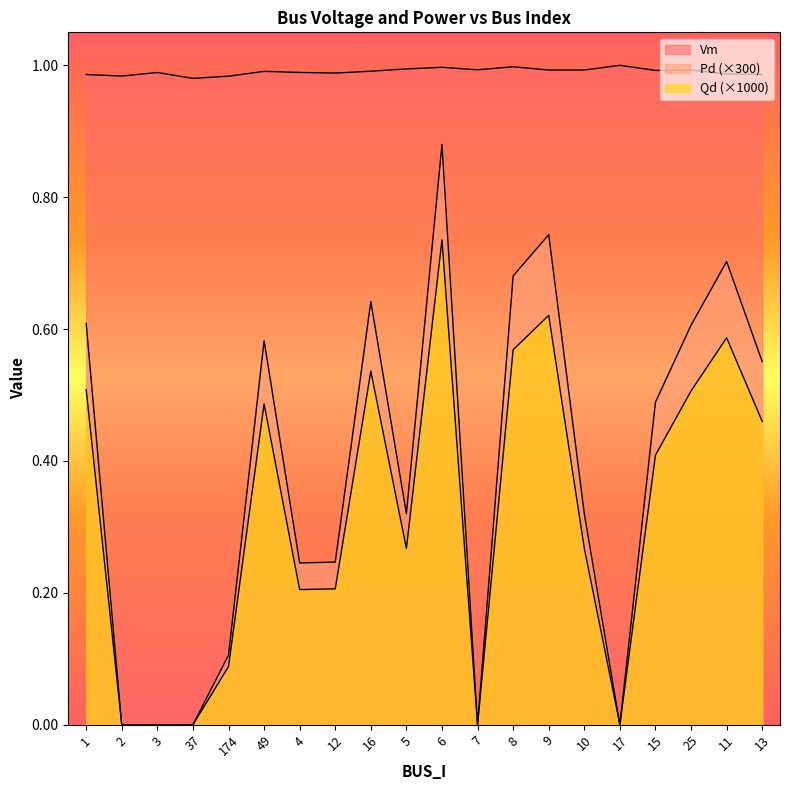

How many Pd values are between 0 and 1?

20